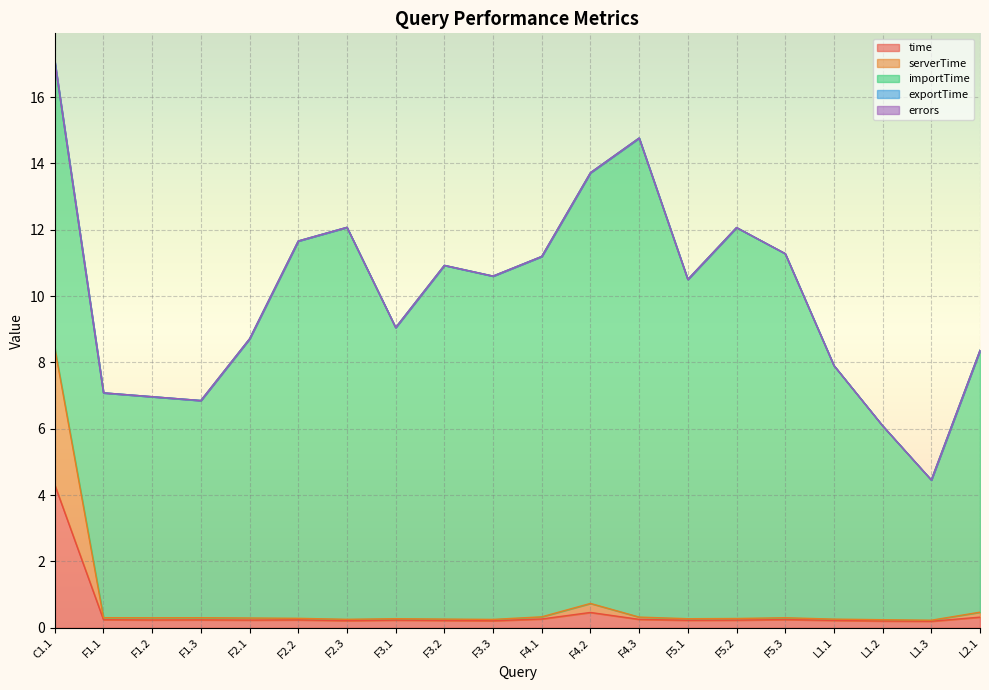

Does the chart display data point markers on the line(s)?

No